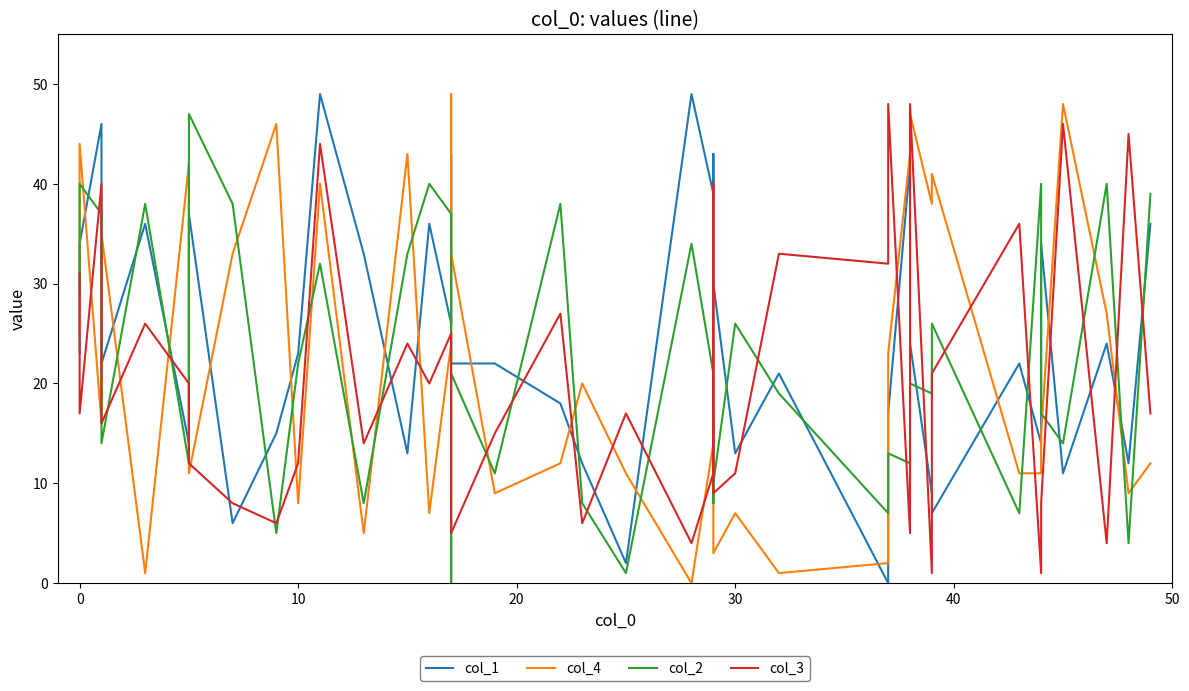

How many lines are shown in the chart?

4